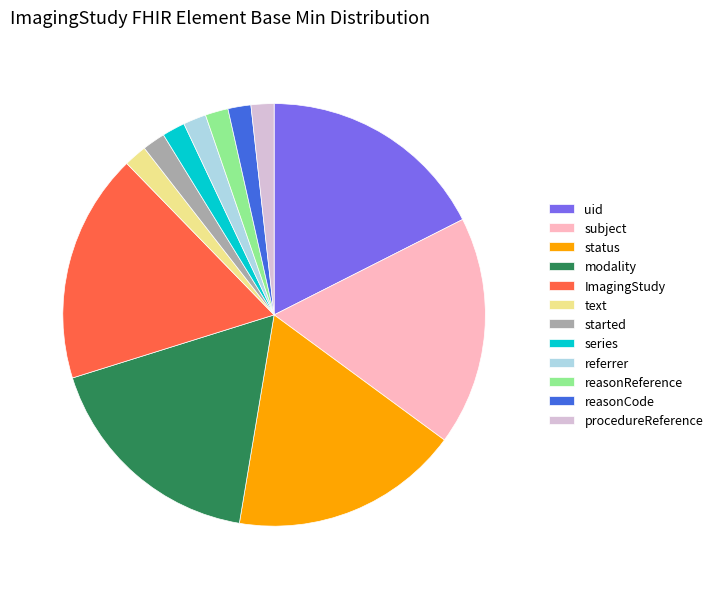

Combined, do ImagingStudy and text account for over 50%?

No